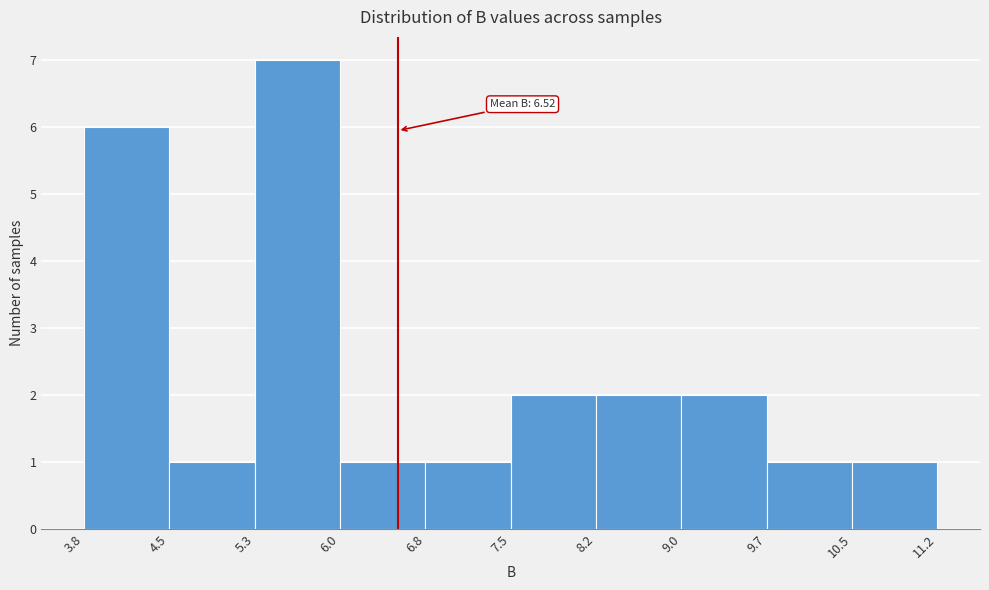

Which range on the x-axis has the tallest bar?

5.3 to 6.0